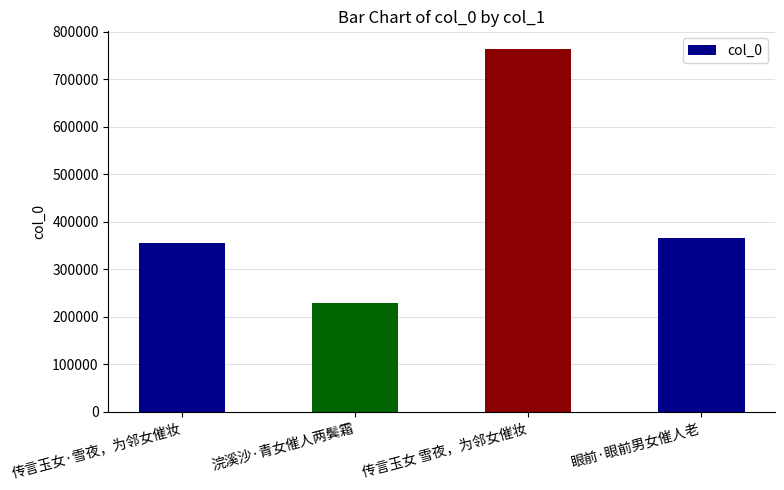

How many data points are less than 365876?

2